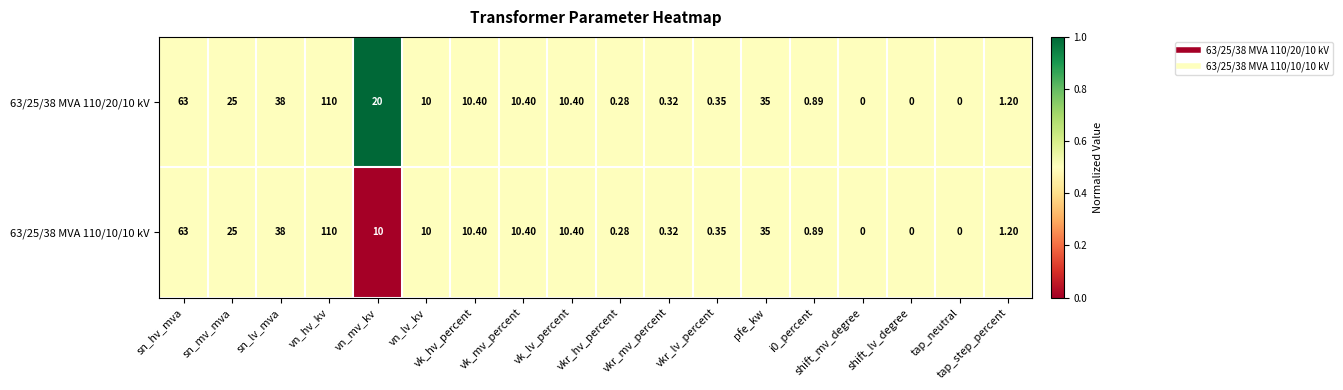

At which category is the sum across all series the highest?

vn_hv_kv